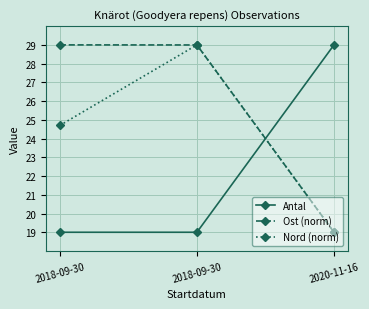

Which series has the largest total across all categories?

Ost (norm)